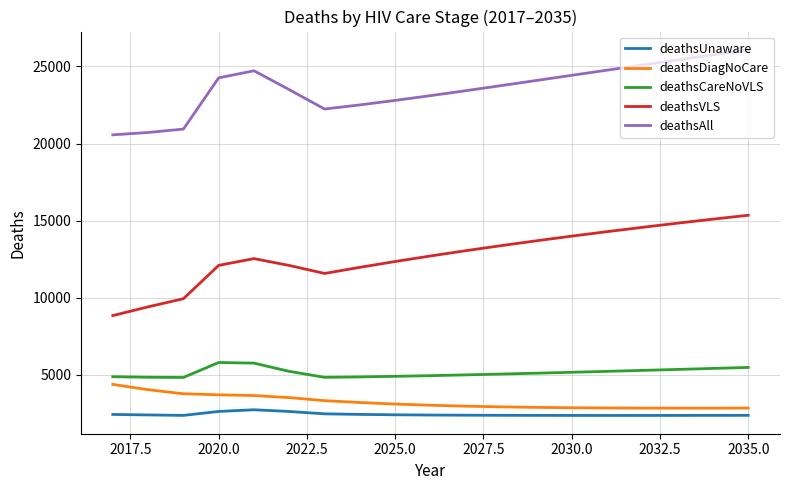

Which series has the largest range (max minus min)?

deathsVLS